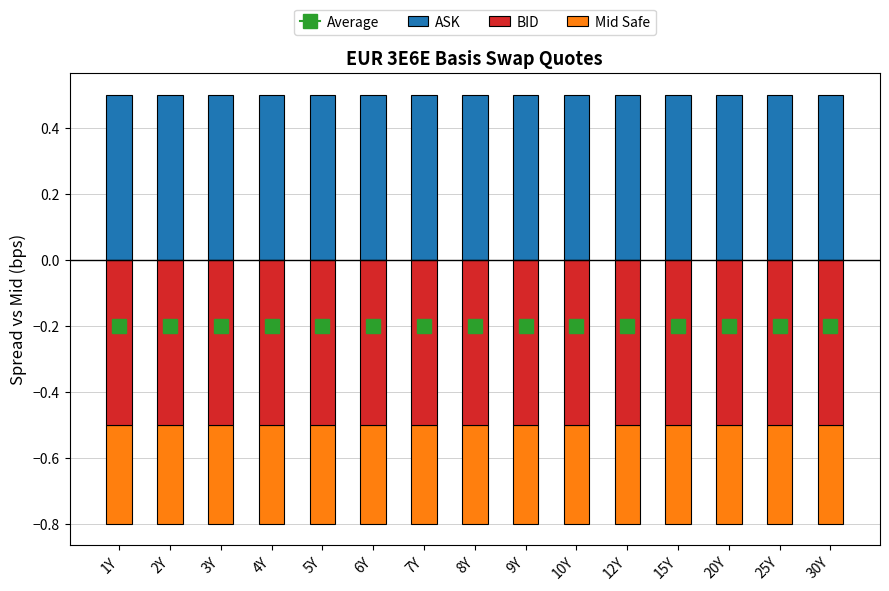

What is the minimum value for ASK?

0.5